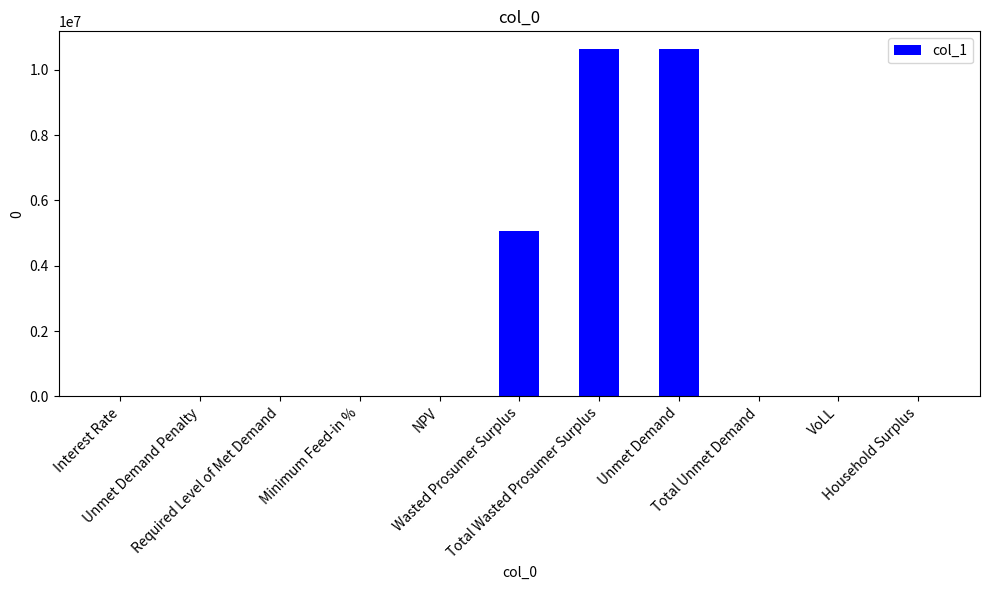

What is the sum of all values?

26359967.9